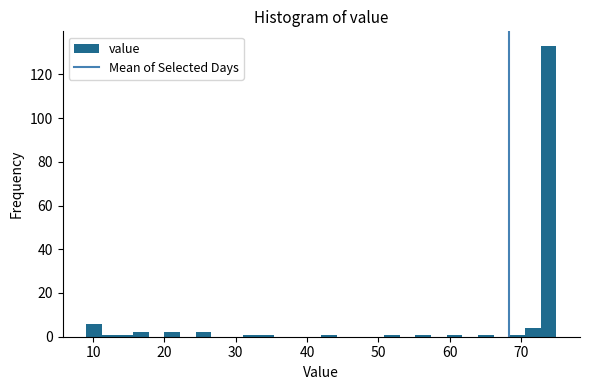

Read against the x-axis, roughly where is the centre of the tallest bar?

74